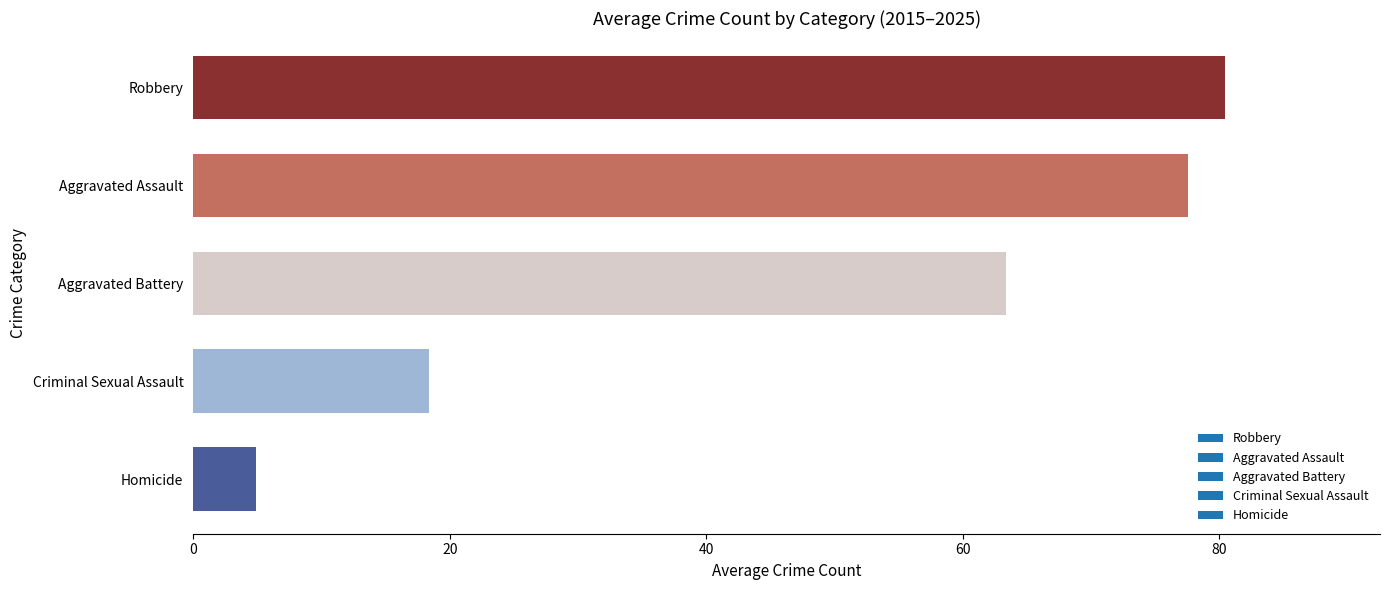

At which label is the value closest to 42?

Aggravated Battery